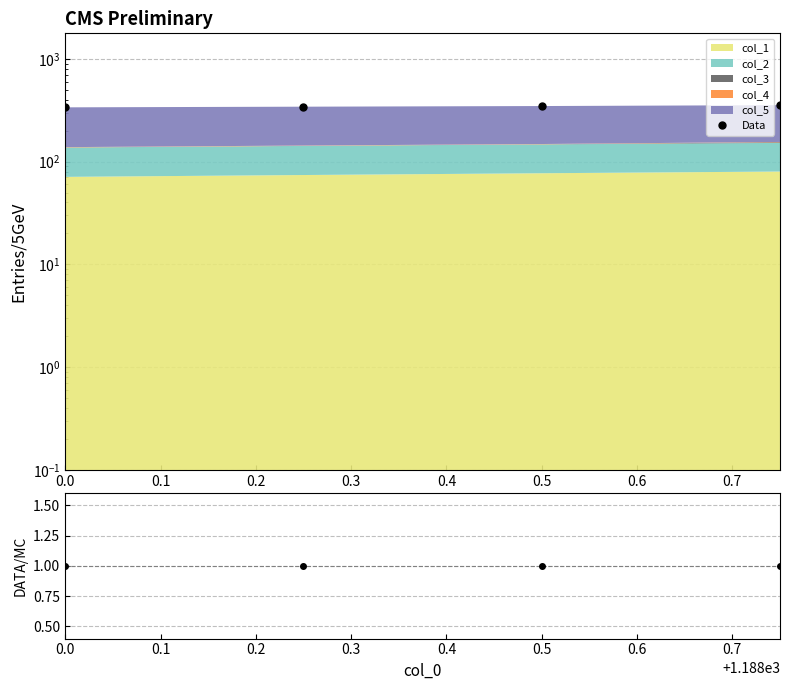

The value of Data at 0.3 is 464.6. True or false?

False